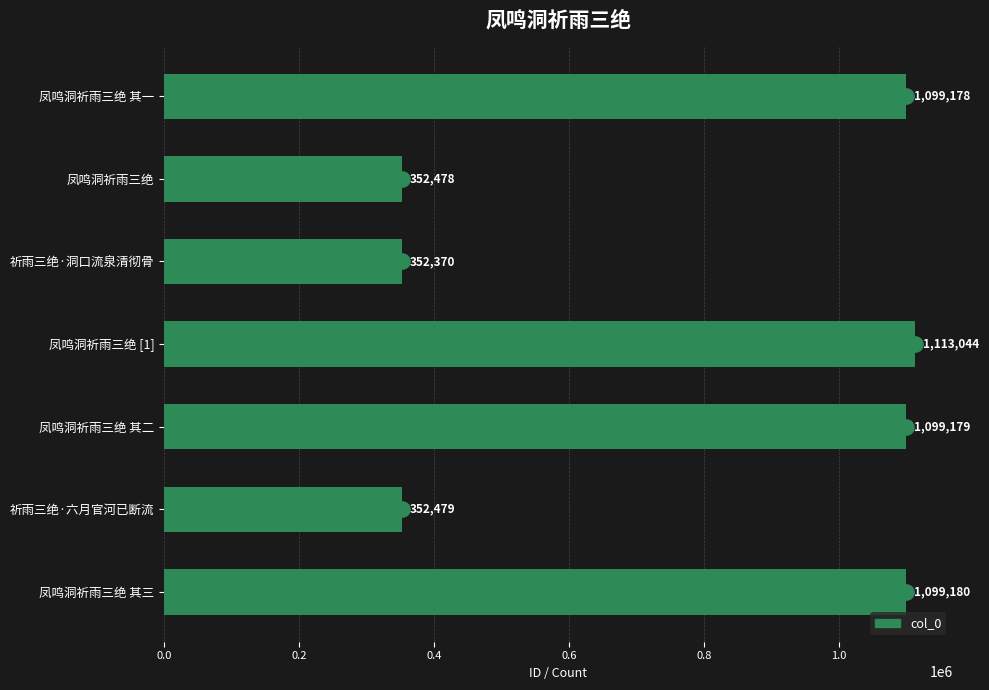

Which has a higher value, 祈雨三绝·洞口流泉清彻骨 or 凤鸣洞祈雨三绝 [1]?

凤鸣洞祈雨三绝 [1]